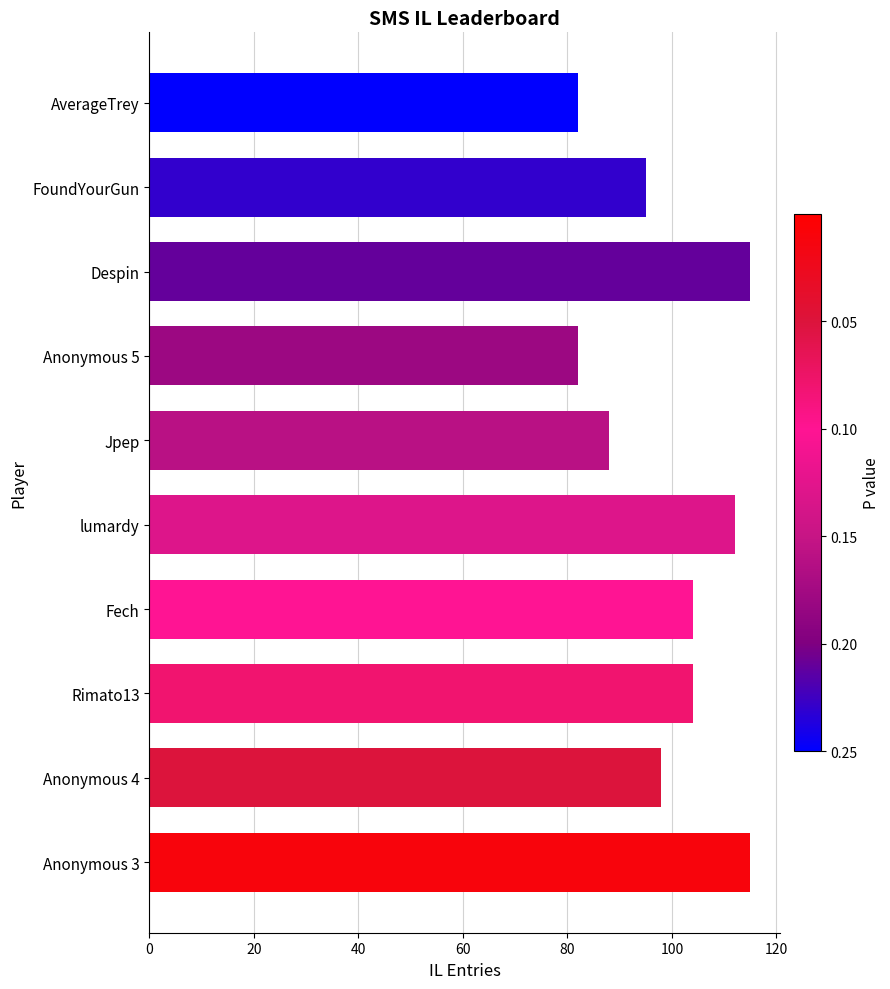

What is the difference between the maximum and minimum values?

33